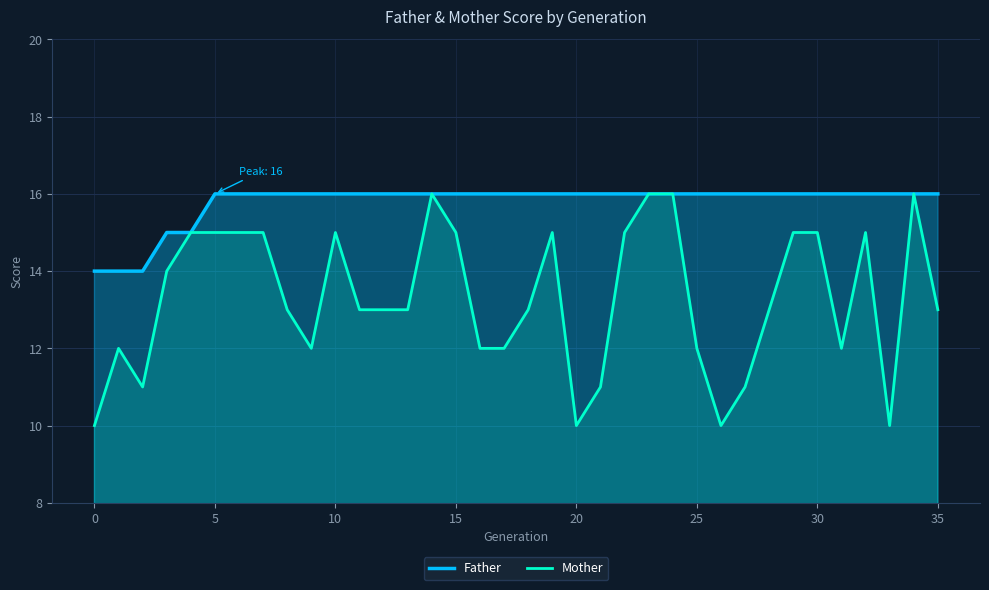

The Mother series shows 27 at 24. True or false?

False